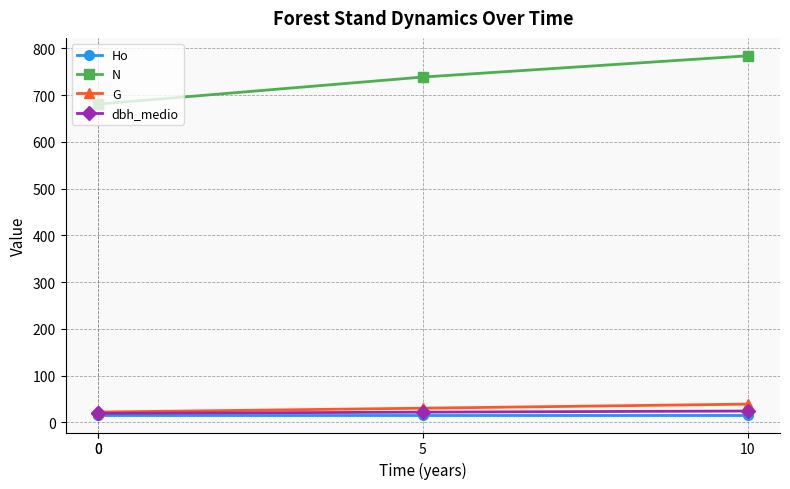

What is the value of the Ho point at the 1st from the left?

16.4